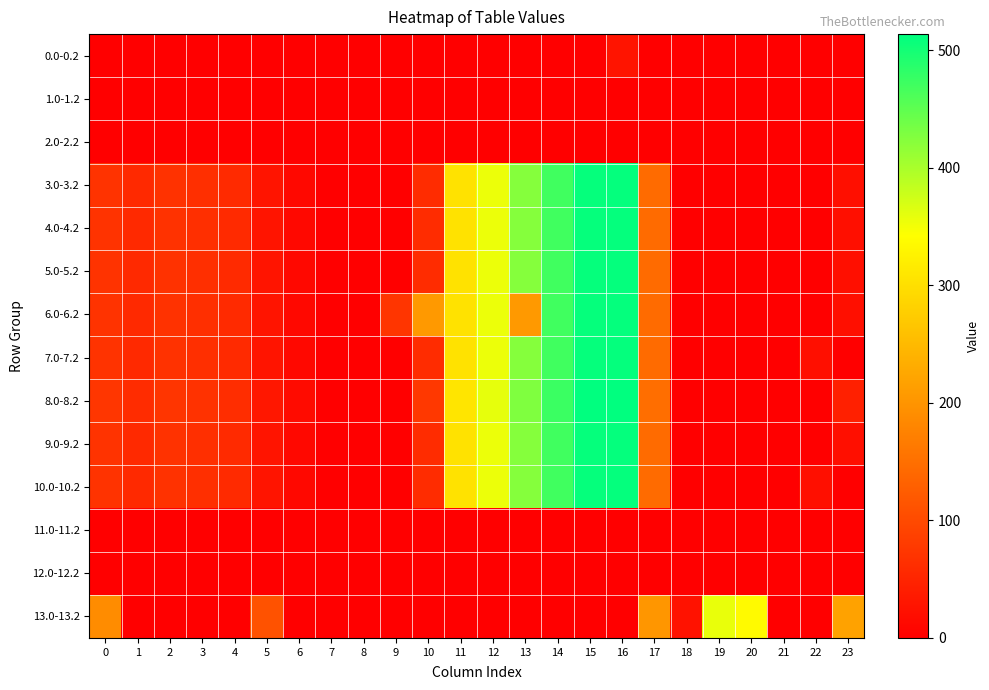

Which has a higher value, 11 or 16?

16